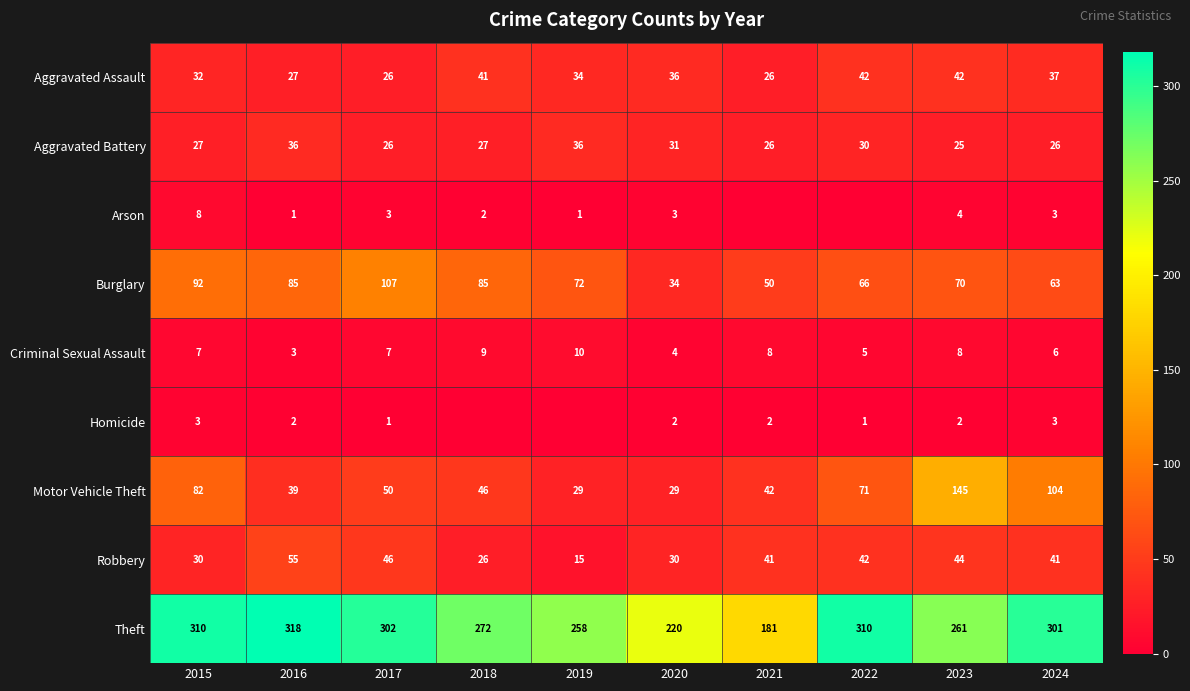

At which category is the sum across all series the highest?

2023